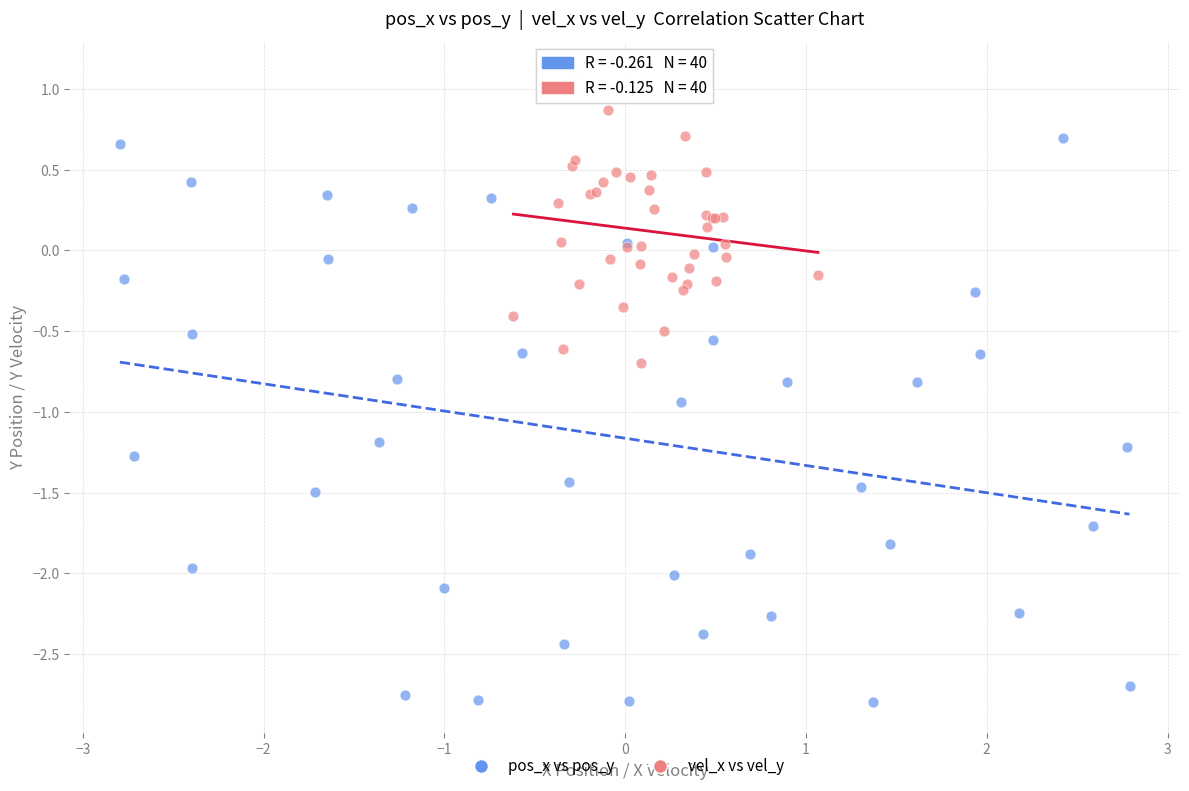

Which series has the largest Y range (max minus min)?

pos_x vs pos_y